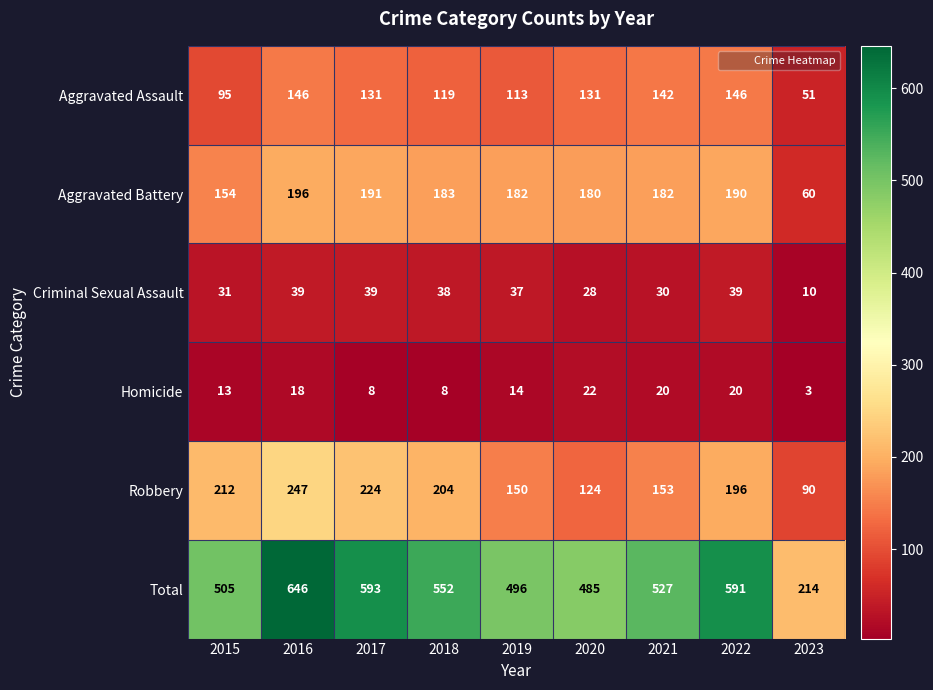

True or false: Homicide has a value of 21 at 2015.

False